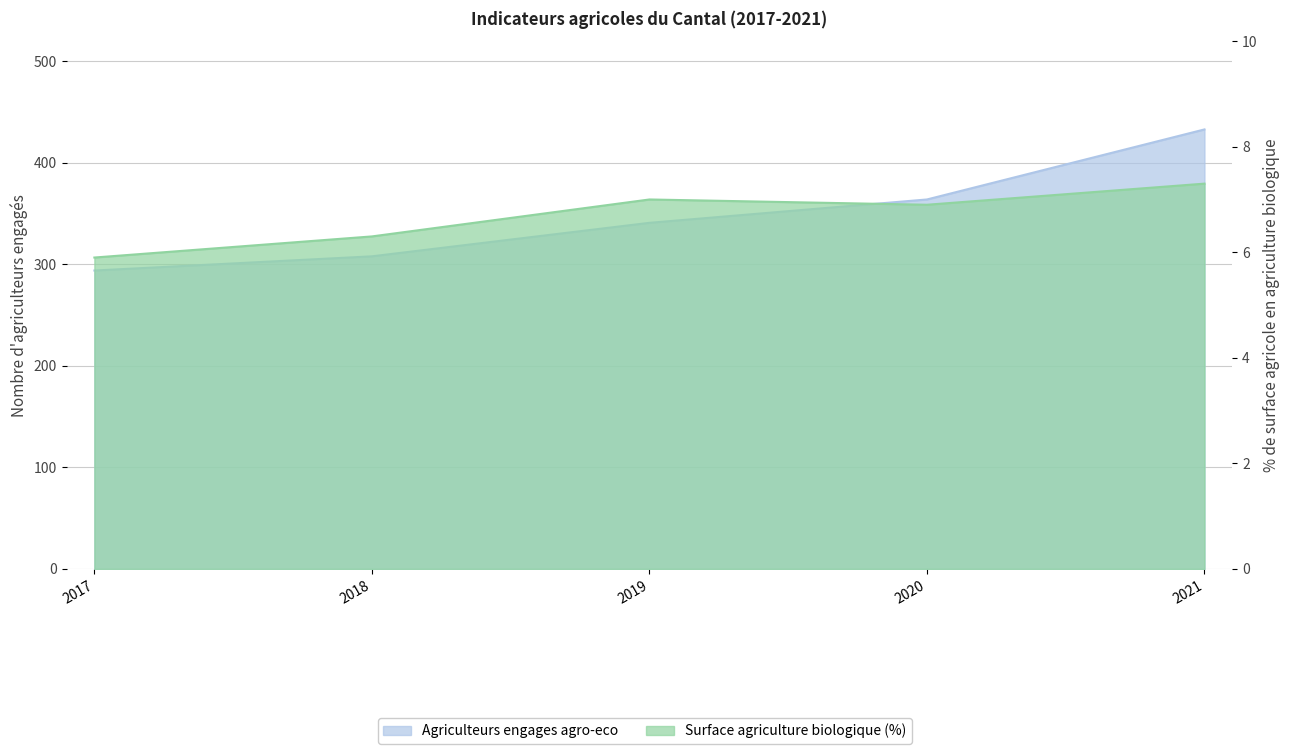

What is the difference between the maximum and minimum values in the Agriculteurs engages agro-eco series?

139.0